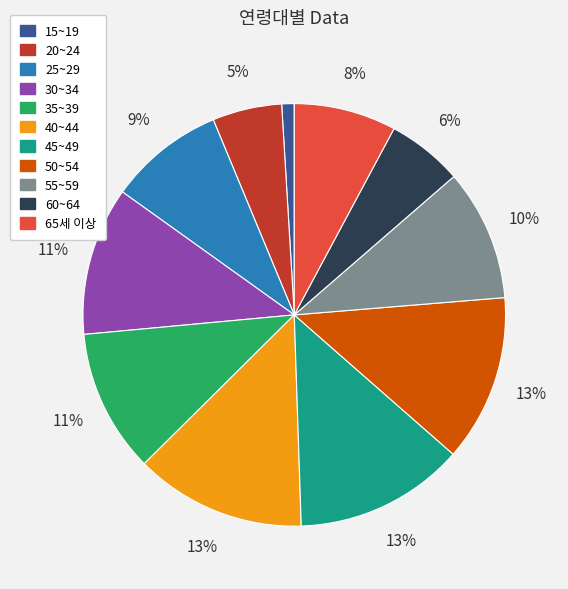

Is the sum of 45~49 and 25~29 greater than half?

No